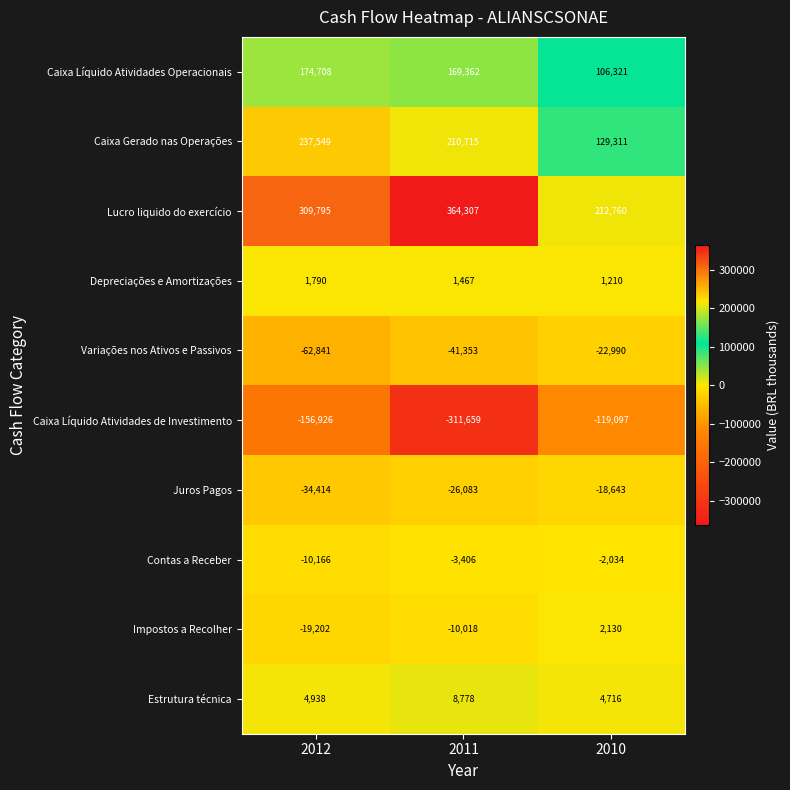

At how many categories does at least one series exceed 137306?

3